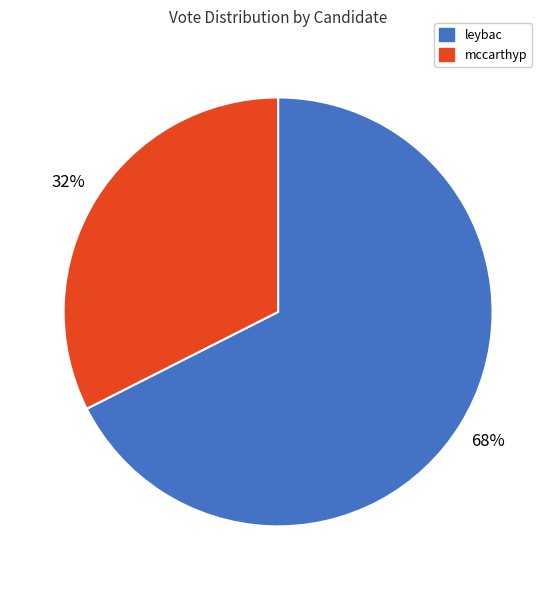

What is the ratio of the value at leybac to the value at mccarthyp?

2.1